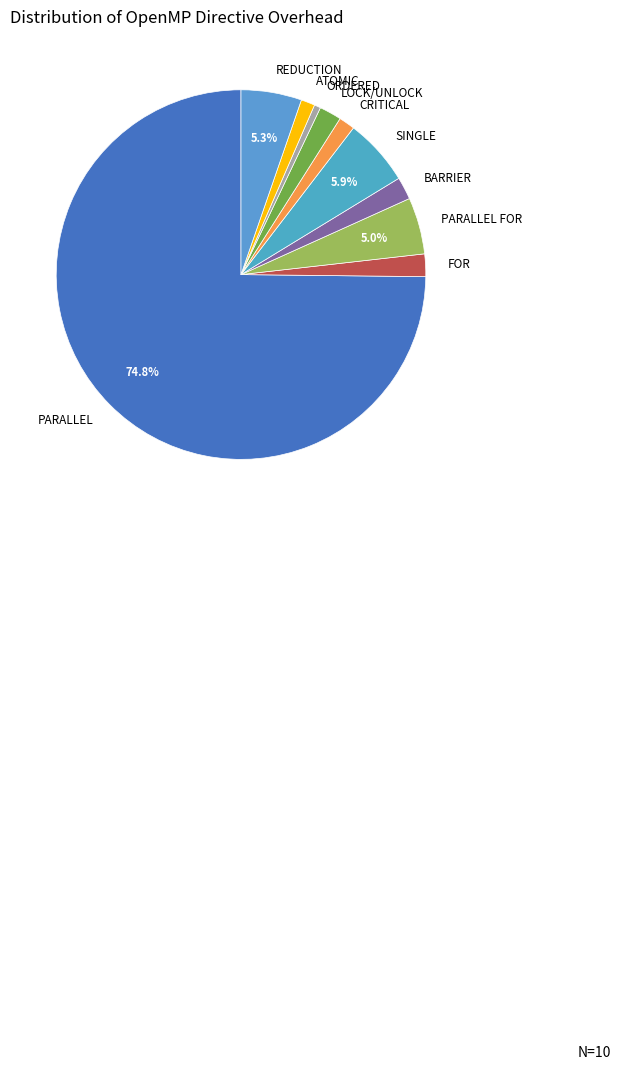

Which slice is the smallest?

ORDERED